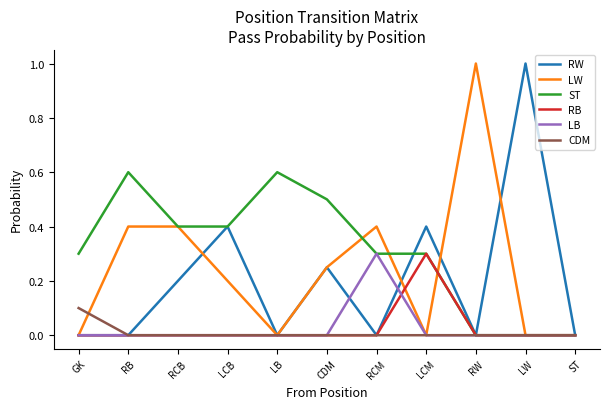

Count the number of categories in the chart.

11